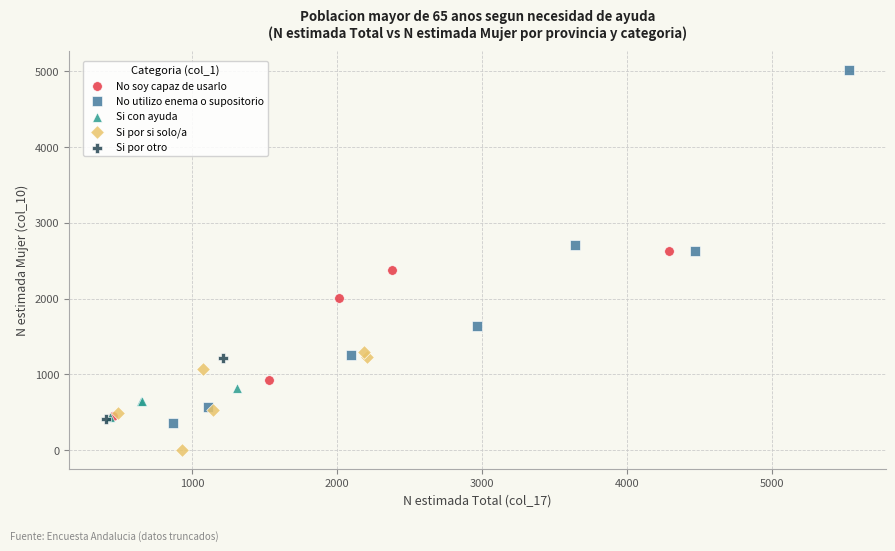

What are all the series names shown in the legend?

No soy capaz de usarlo, No utilizo enema o supositorio, Si con ayuda, Si por si solo/a, Si por otro